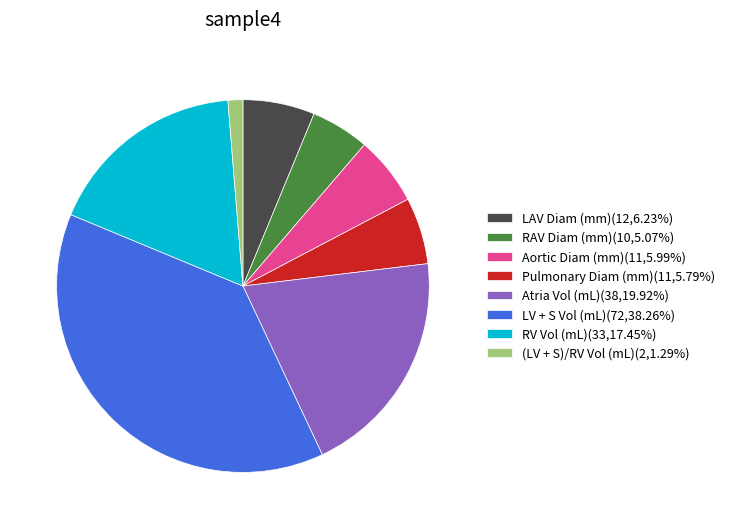

How many slices are in this pie chart?

8